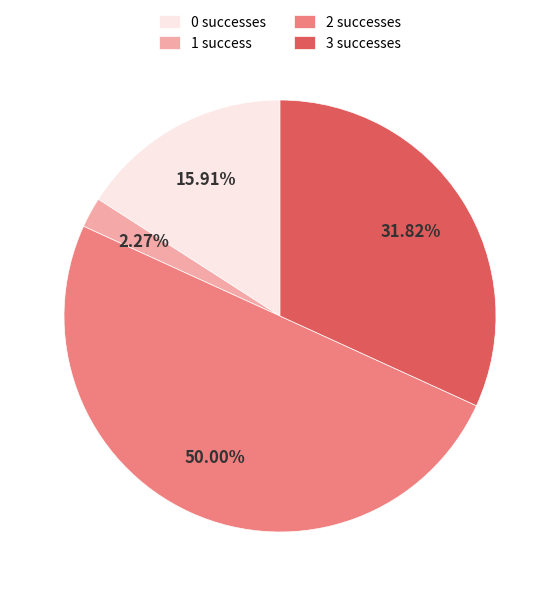

Which category has the smallest portion of the pie?

1 success